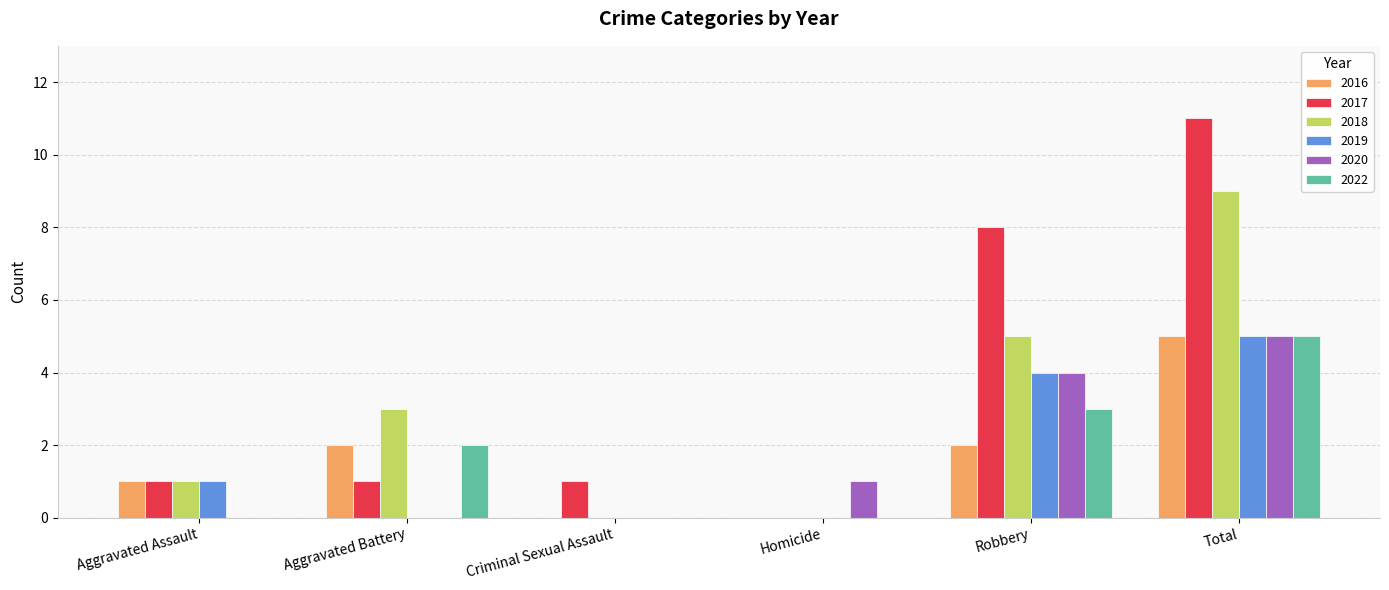

True or false: 2016 has a value of 9 at Total.

False